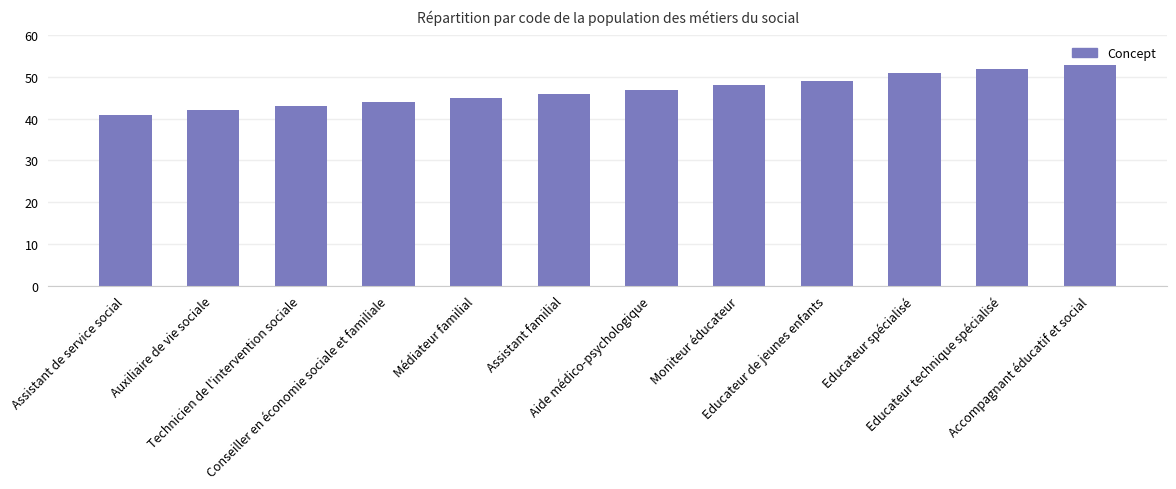

Are the bars grouped side by side (vs. stacked)?

No